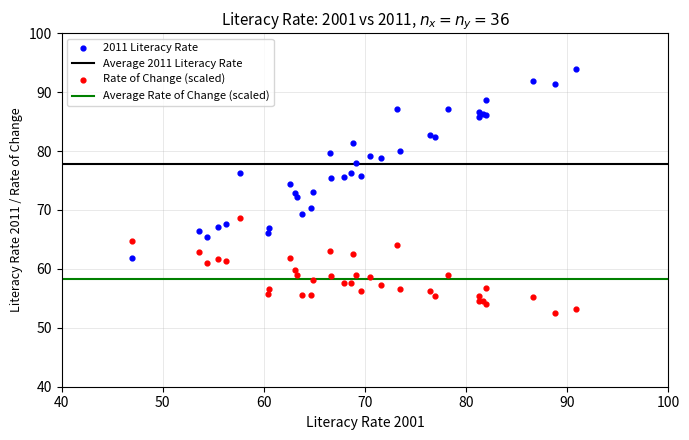

Which series reaches the minimum Y coordinate?

Rate of Change (scaled)